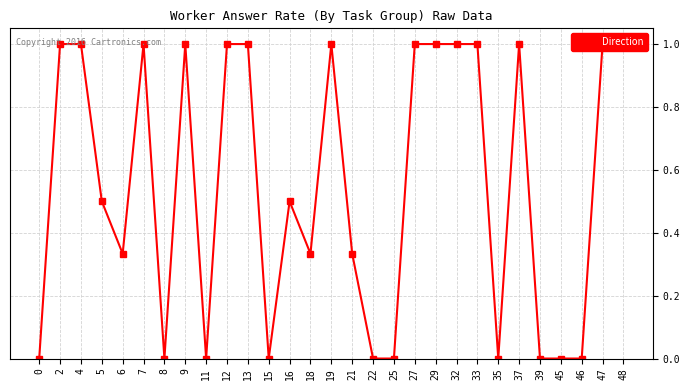

What is the difference between the maximum and second lowest values?

1.0